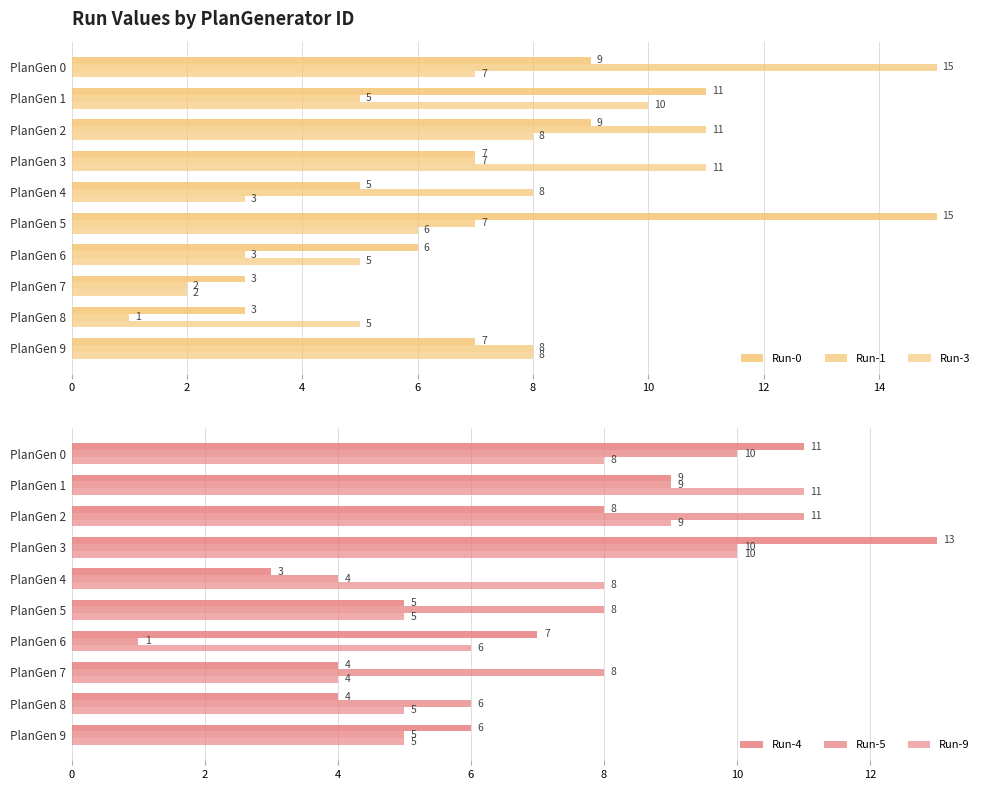

How many data points in Run-4 are above 7?

4